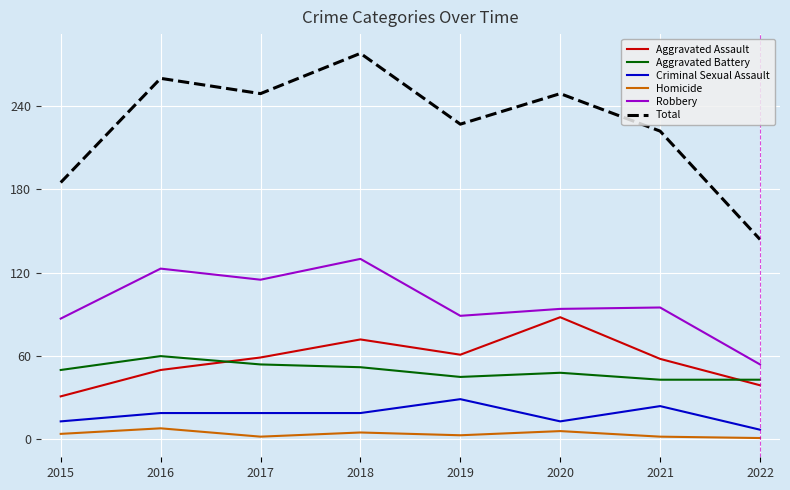

What is the difference between the maximum and second lowest values in the Aggravated Battery series?

17